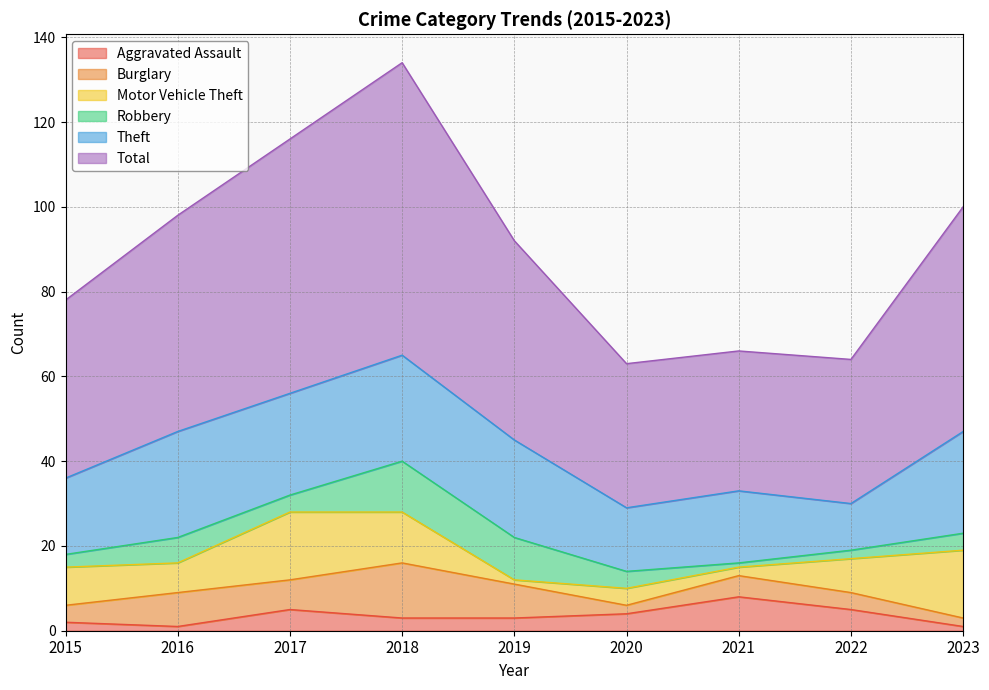

Which series ends up on top after the final intersection of Burglary and Robbery?

Robbery